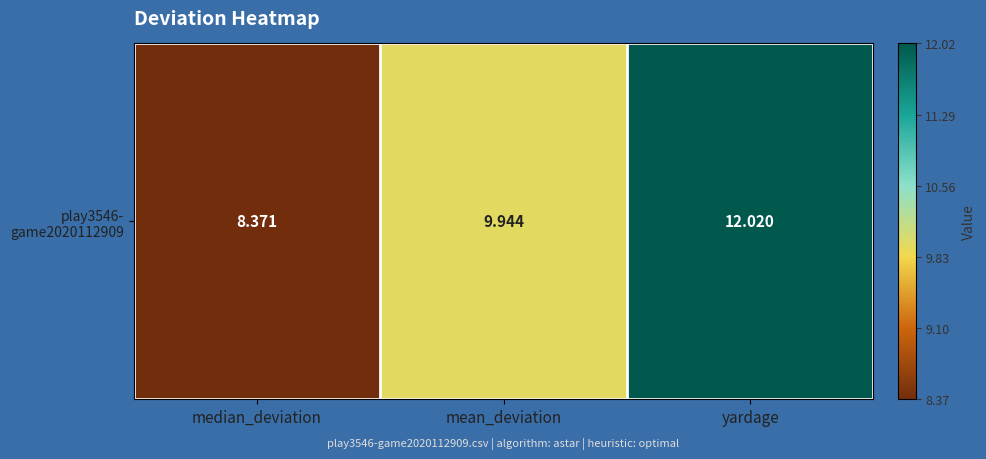

Is it true that the value at yardage is 3.1?

False